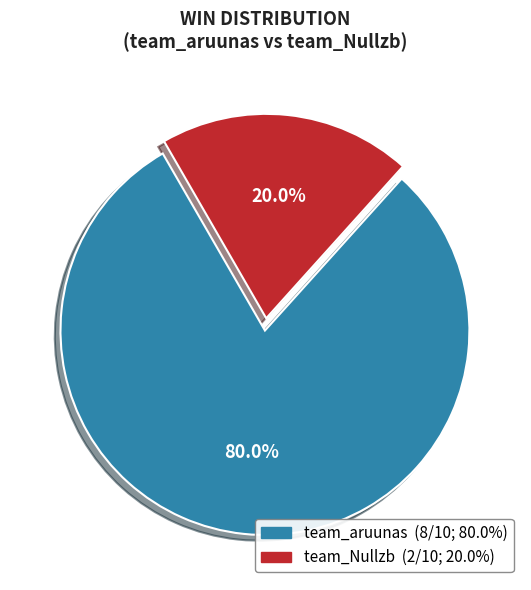

To the nearest percent, what is the difference between the largest and smallest slice percentages?

60%